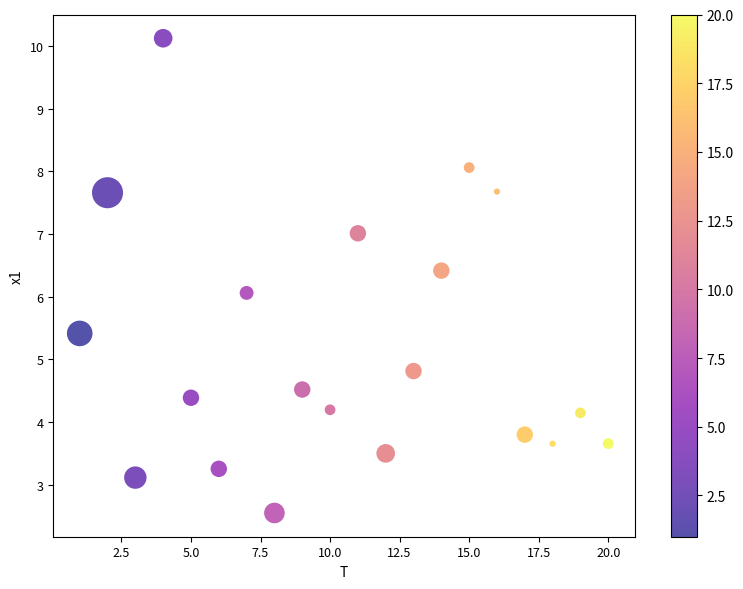

What is the range of X values (max minus min)?

19.0